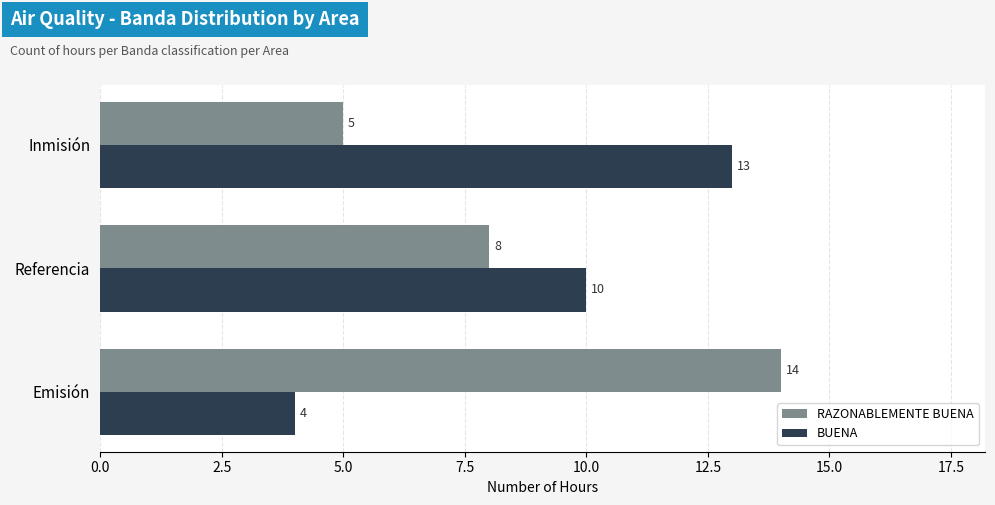

Rank the categories by RAZONABLEMENTE BUENA value from highest to lowest.

Emisión, Referencia, Inmisión